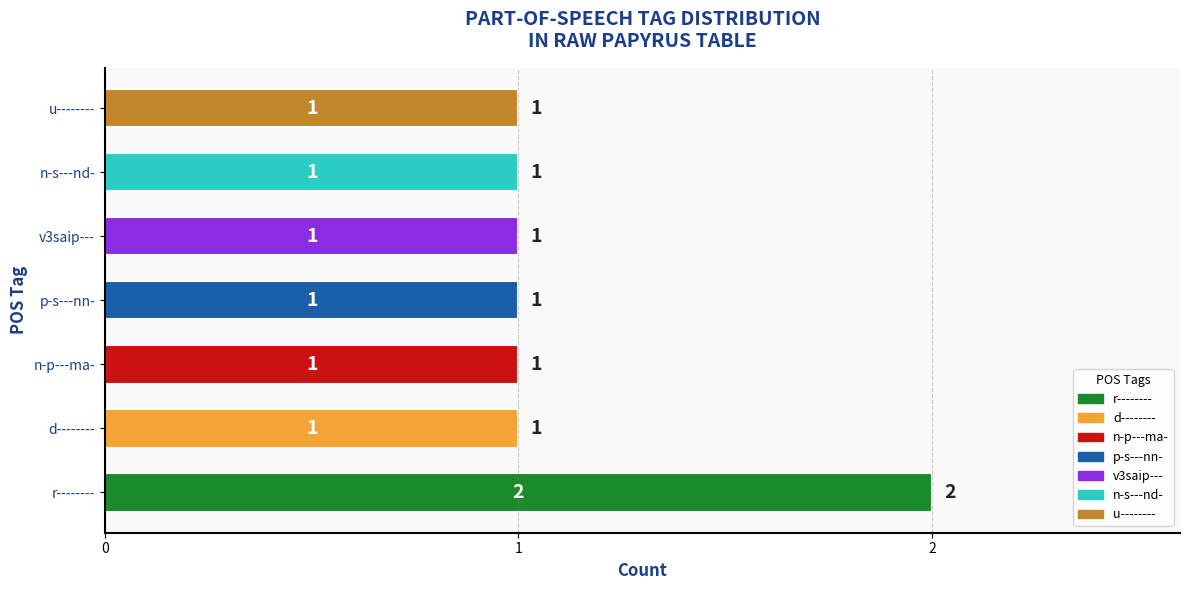

Are the bars grouped side by side (vs. stacked)?

No